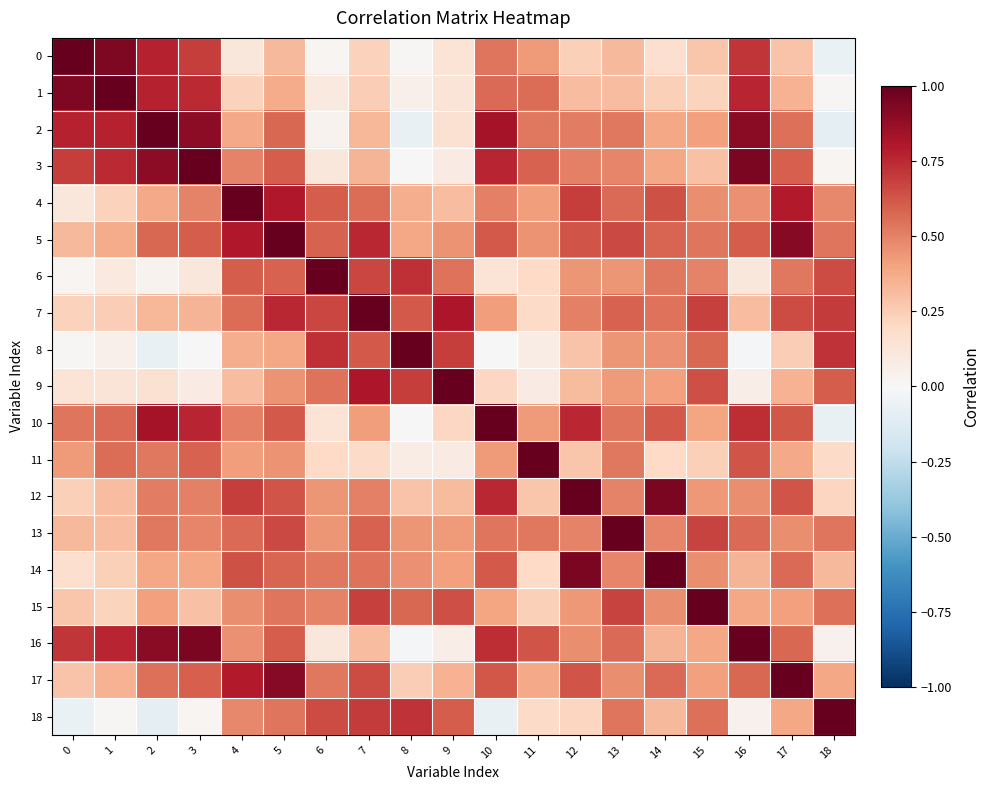

Which series changed the most between 6 and 16?

6